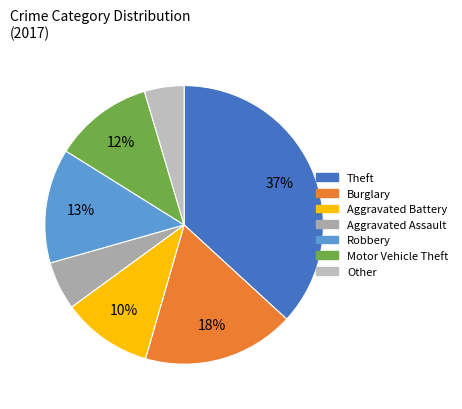

Does Aggravated Assault account for over 50% of the chart?

No